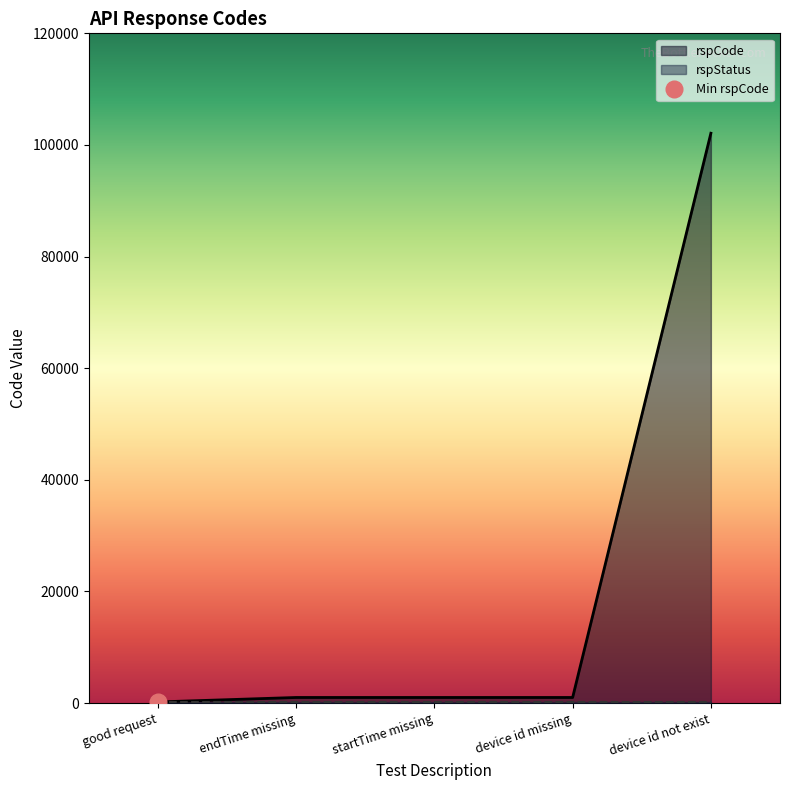

What is the average value?

21061